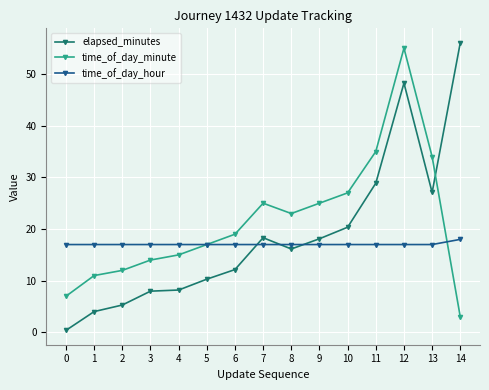

At which label is time_of_day_minute closest to 29?

10